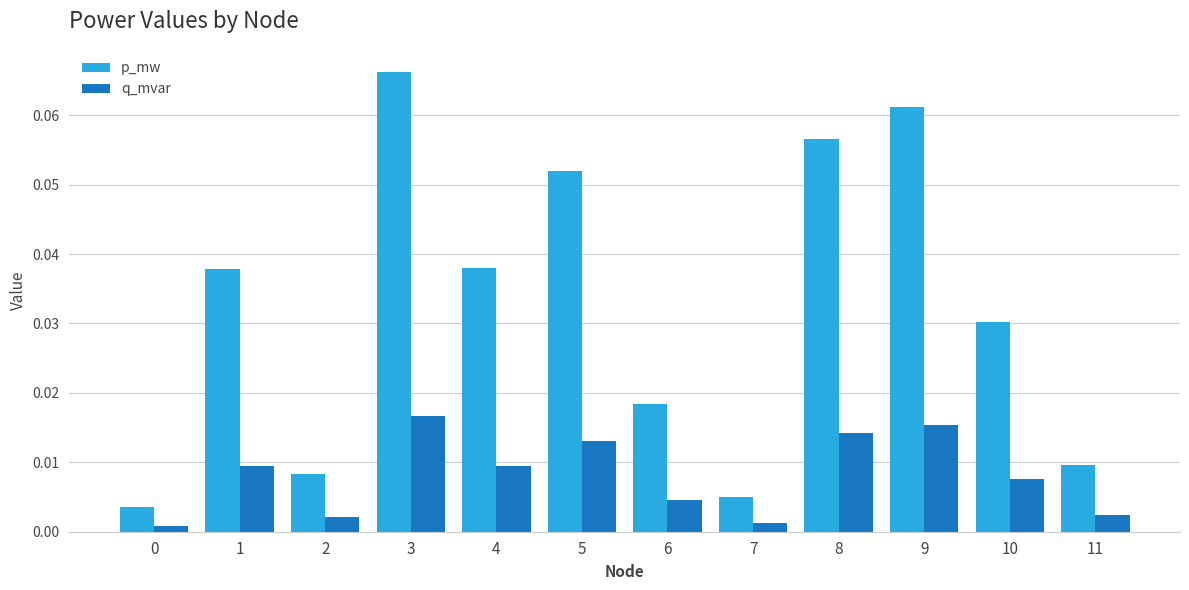

What is the sum of all p_mw values?

0.4